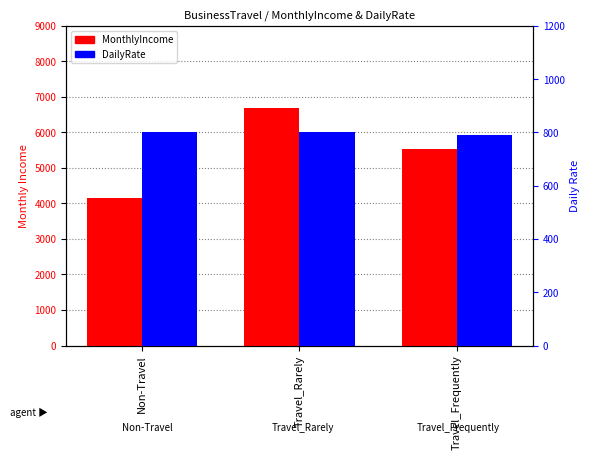

Reading left to right, list all the values displayed in this chart.

MonthlyIncome: Non-Travel=4158.0	Travel_Rarely=6690.9	Travel_Frequently=5541.8
DailyRate: Non-Travel=800.1	Travel_Rarely=802.4	Travel_Frequently=788.6